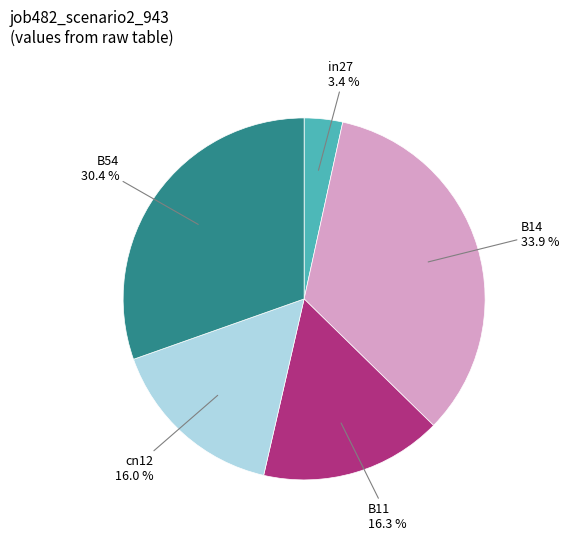

To the nearest percent, what is the combined percentage of B54 and B11?

47%